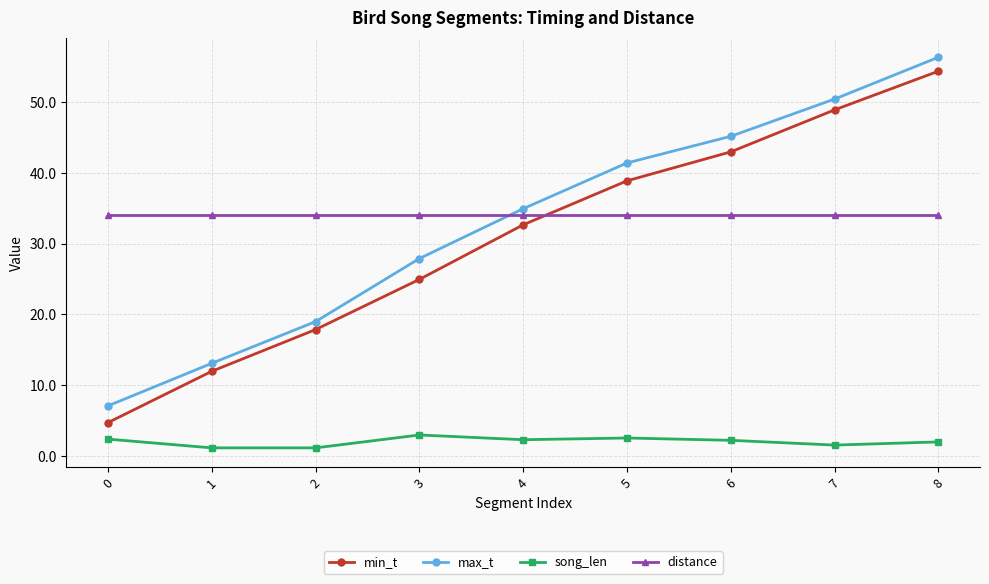

Which series has the largest total across all categories?

distance